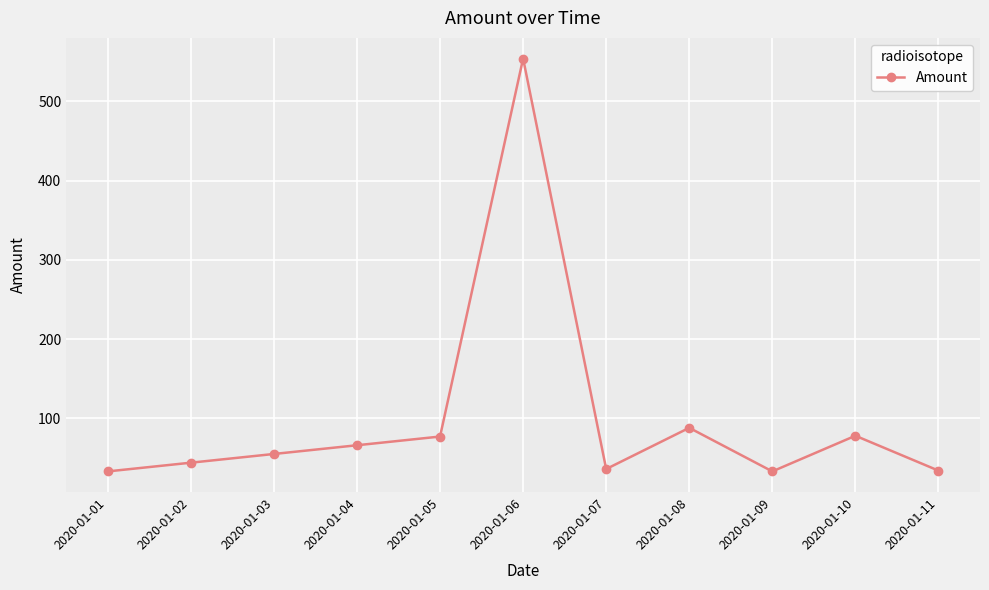

Which has a higher value, 2020-01-10 or 2020-01-03?

2020-01-10